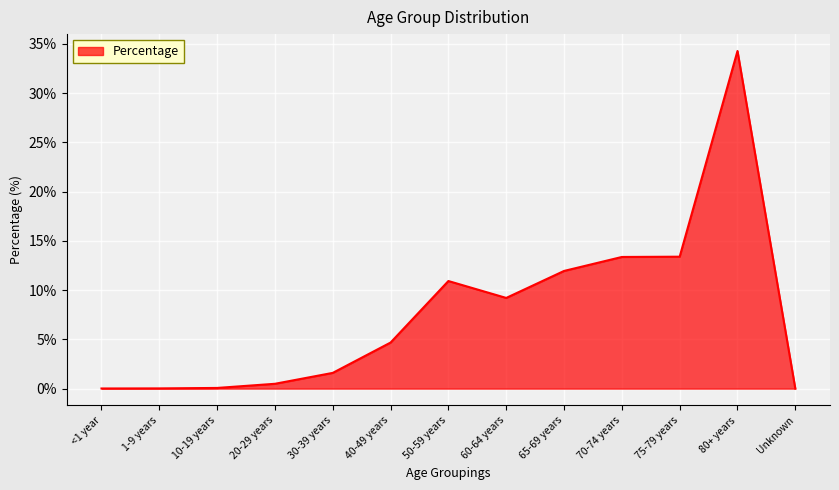

Is this an area chart (filled region under the line)?

Yes